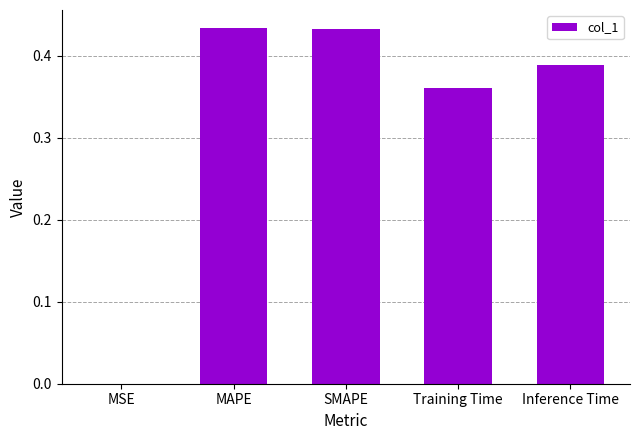

Is it true that the value at Training Time is 0.5?

False